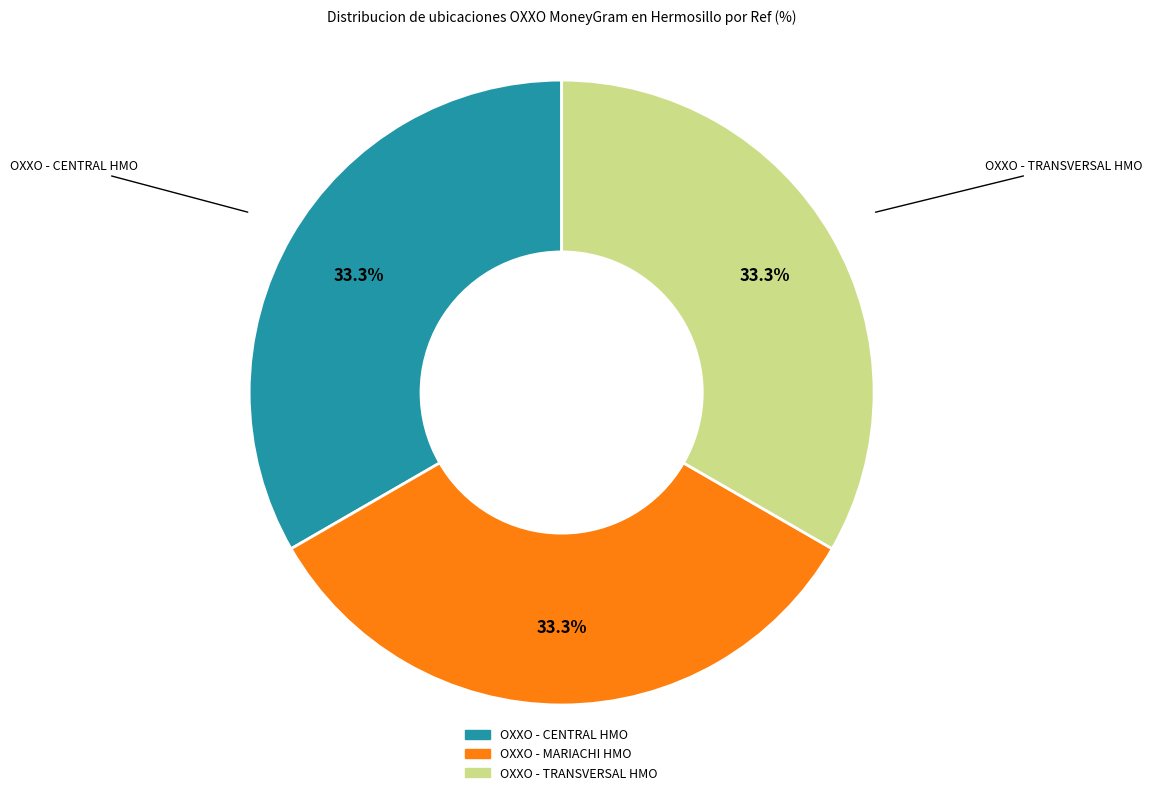

To the nearest percent, what portion does OXXO - TRANSVERSAL HMO represent?

33%